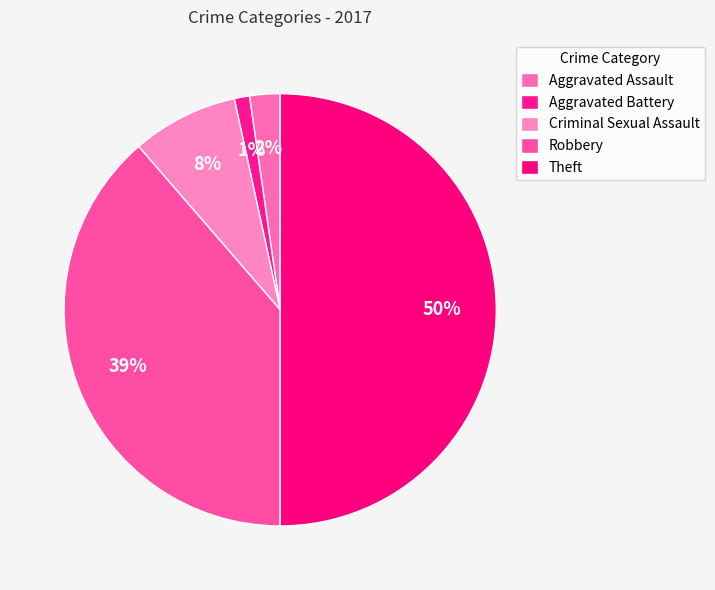

Combined, do Aggravated Battery and Theft account for over 50%?

Yes